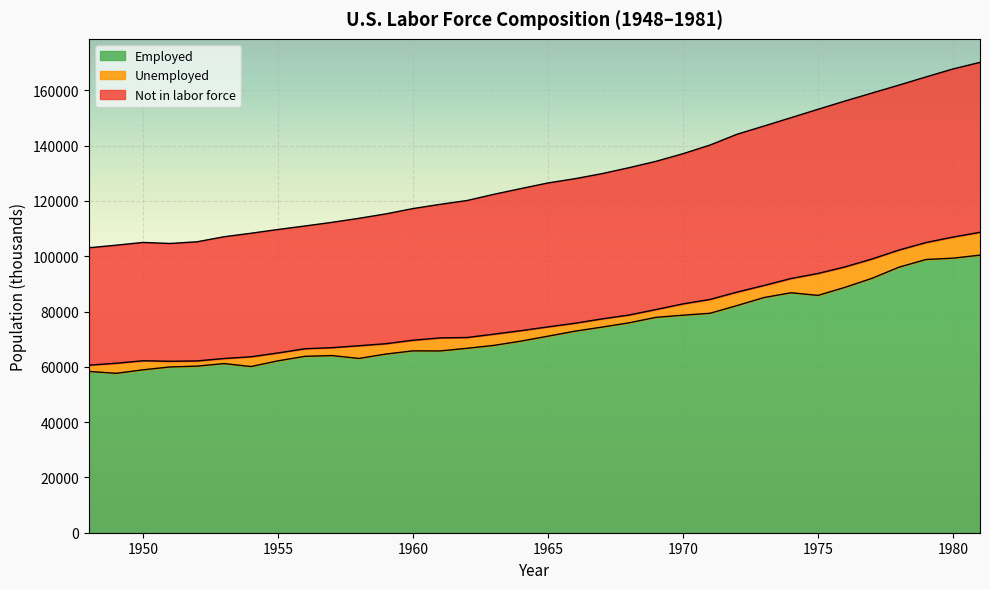

What is the lowest value of the Employed series?

57651